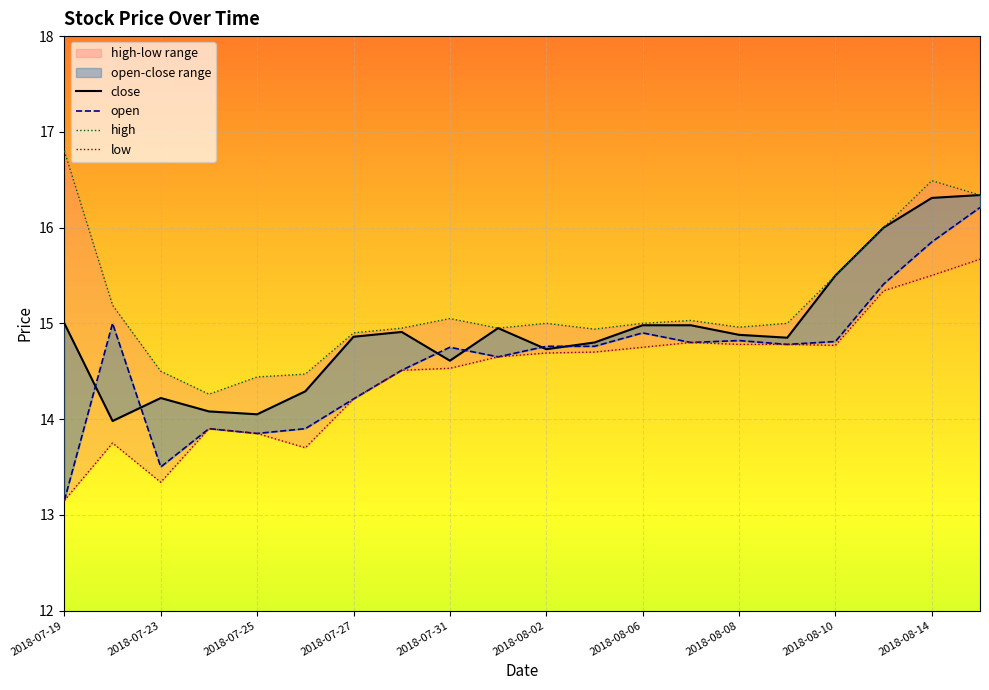

At how many categories does at least one series exceed 16?

3